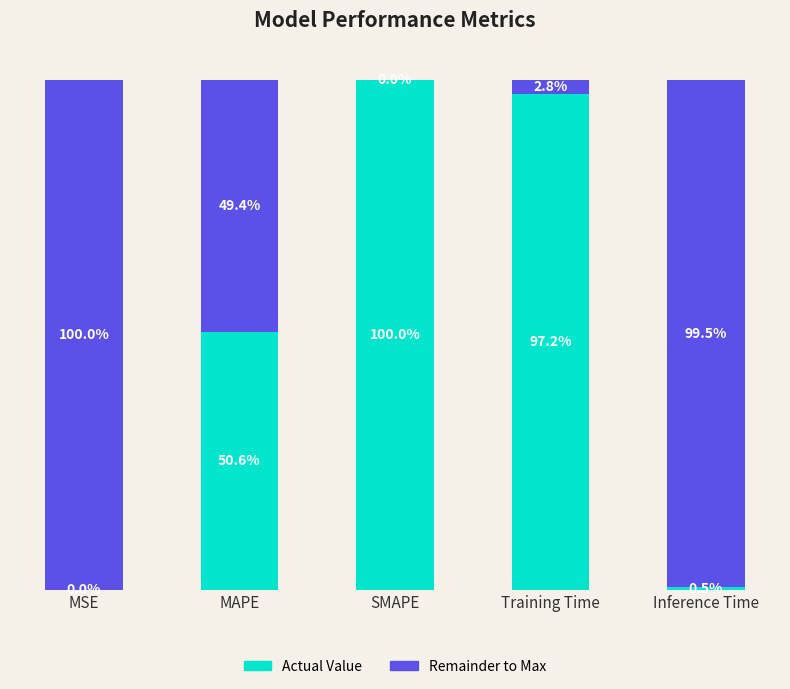

List the series in order of their peak value, lowest first.

Remainder to Max, Actual Value